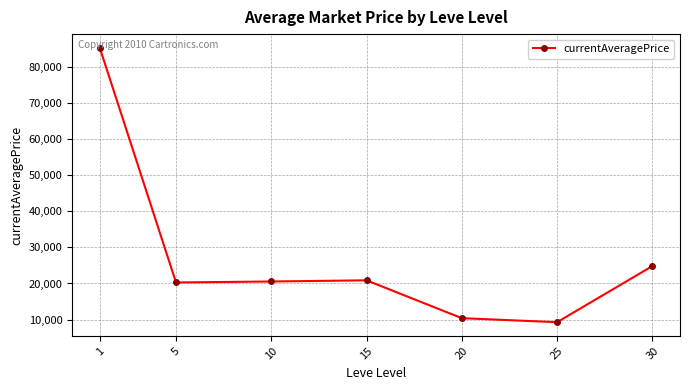

What is the sum of the values at 15 and 30?

45710.8